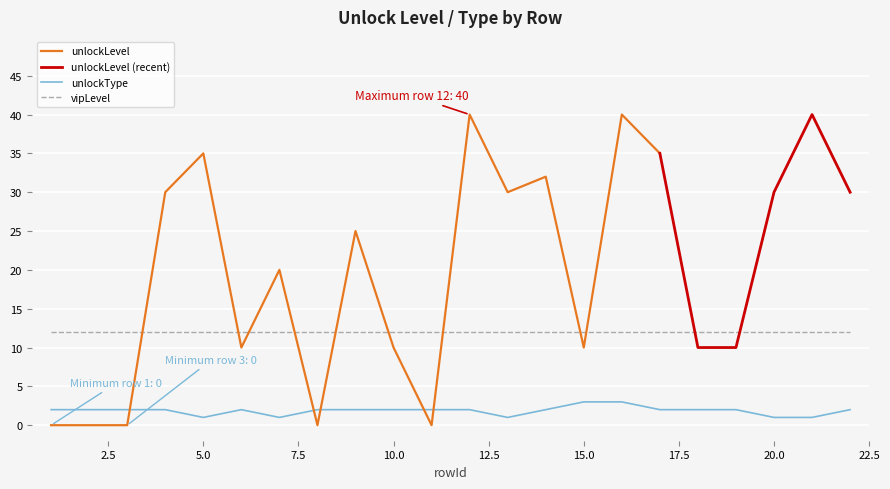

Reading right to left, list all the values displayed in this chart.

unlockLevel: 30	40	30	10	10	35	40	10	32	30	40	0	10	25	0	20	10	35	30	0	0	0
unlockType: 2	1	1	2	2	2	3	3	2	1	2	2	2	2	2	1	2	1	2	2	2	2
vipLevel: 12	12	12	12	12	12	12	12	12	12	12	12	12	12	12	12	12	12	12	12	12	12